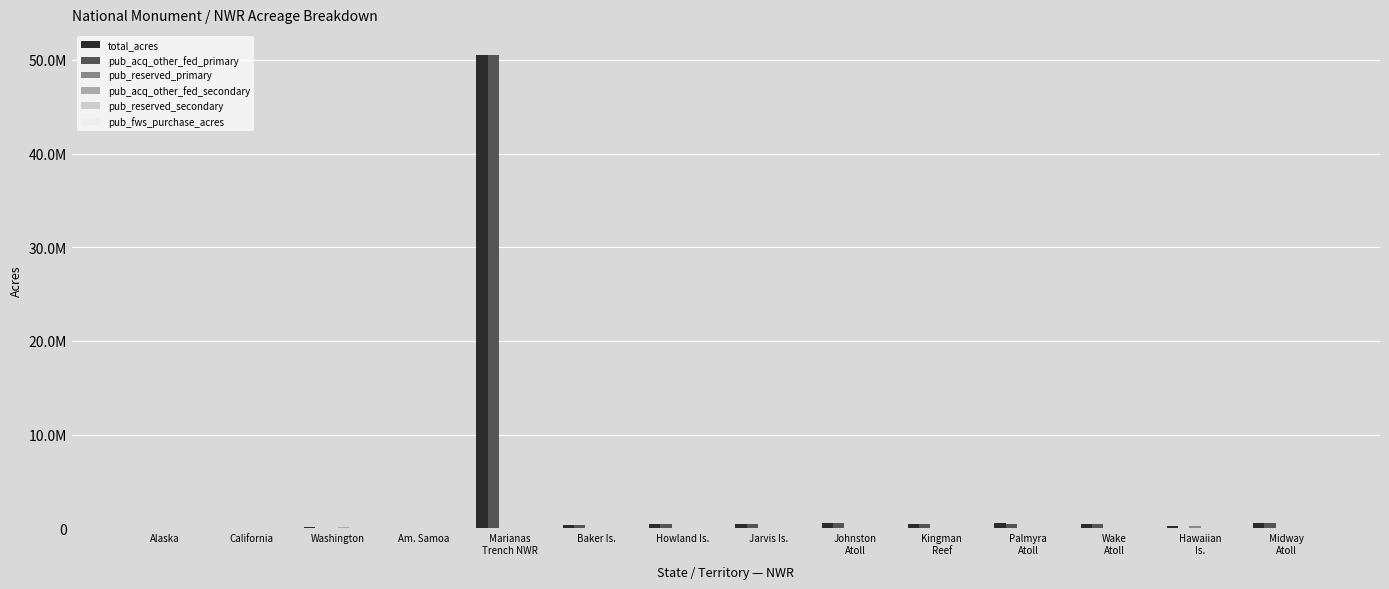

Does the chart contain stacked bars?

No